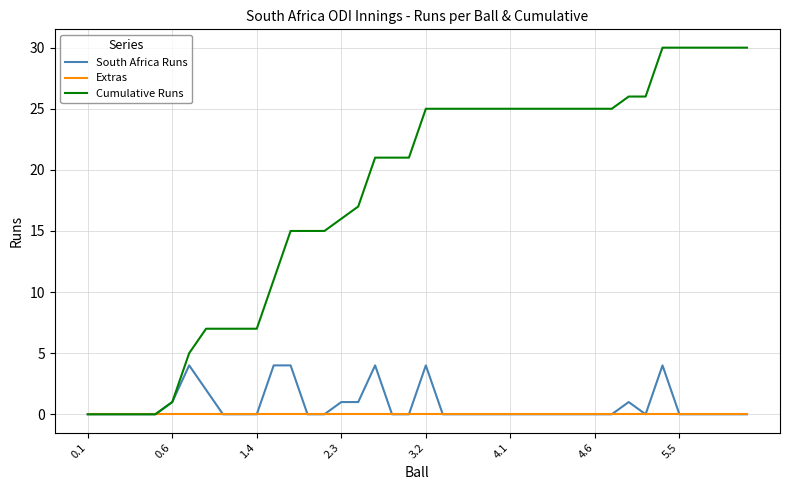

Does the chart display data point markers on the line(s)?

No